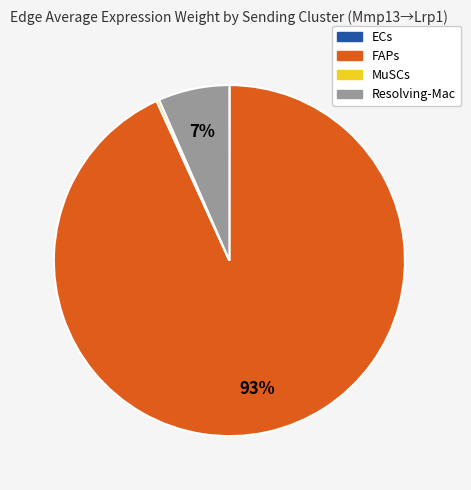

What percentage is the Resolving-Mac slice, to the nearest percent?

7%